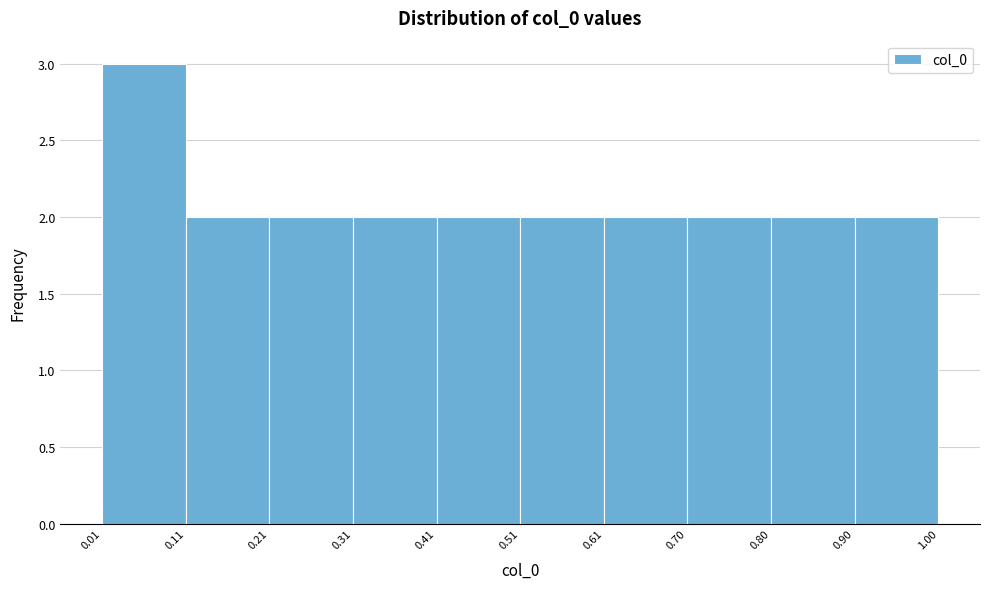

What is the height of the bar covering 0.41 to 0.51 on the x-axis? The values are not printed on the chart, so give them approximately, as read against the axis.

2